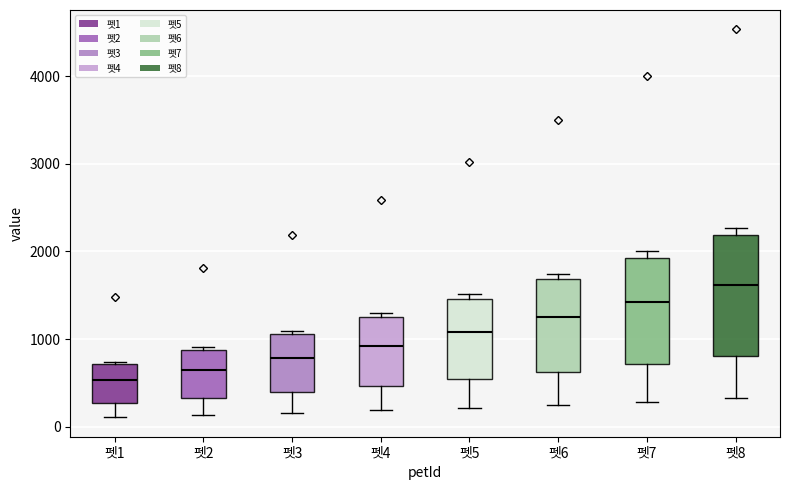

Which box has the lowest median line?

펫1